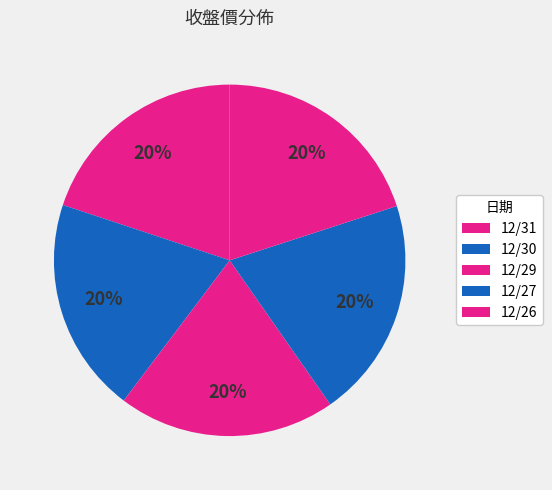

To the nearest percent, what portion does 12/31 represent?

20%